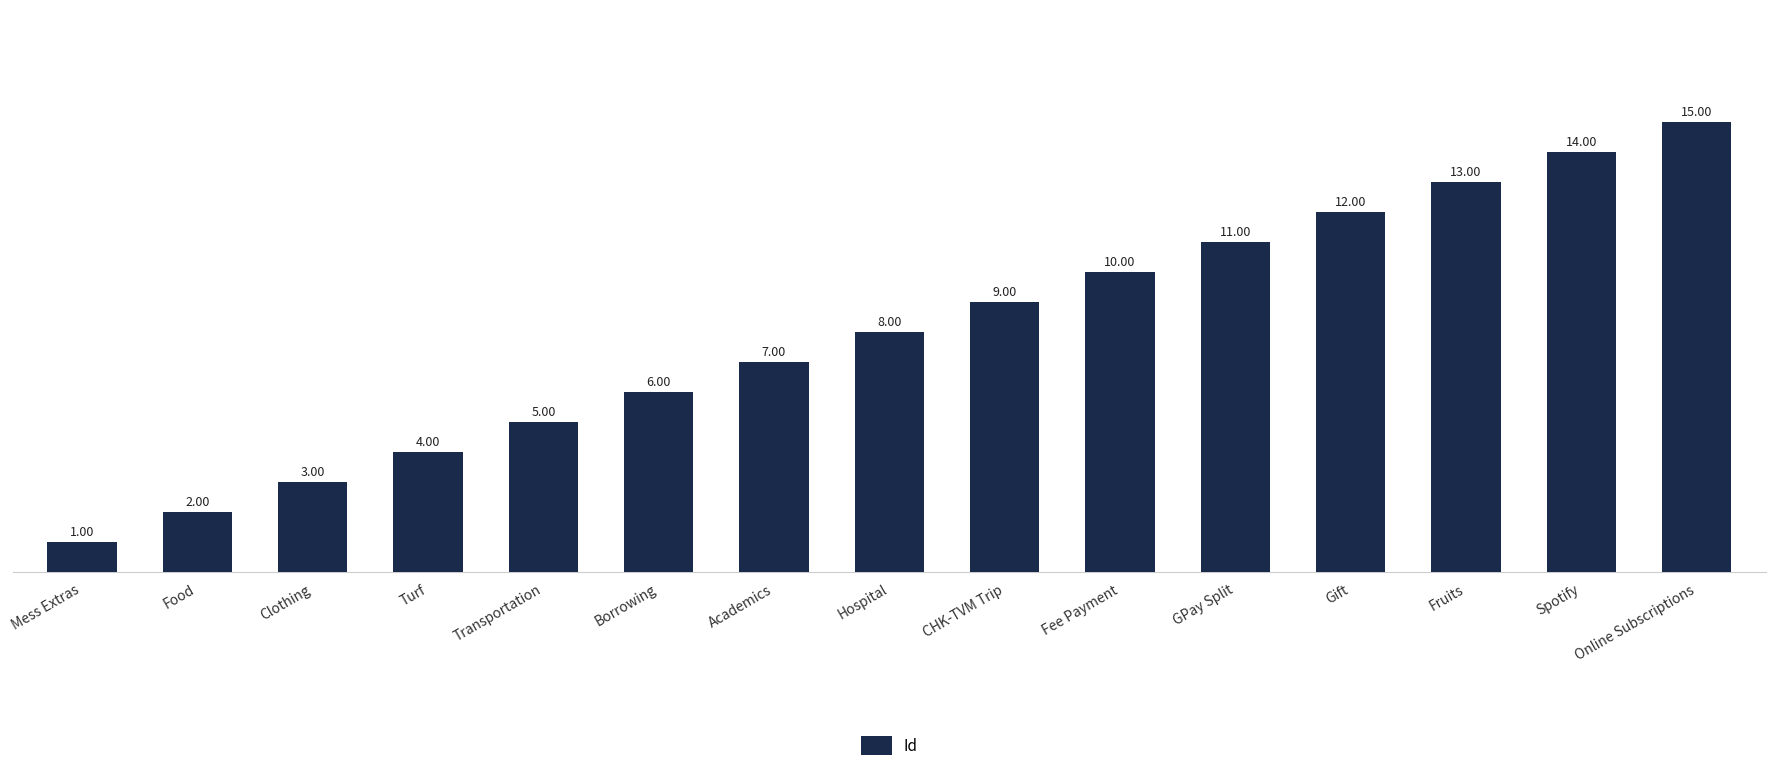

Reading left to right, extract all data points from this chart.

1	2	3	4	5	6	7	8	9	10	11	12	13	14	15